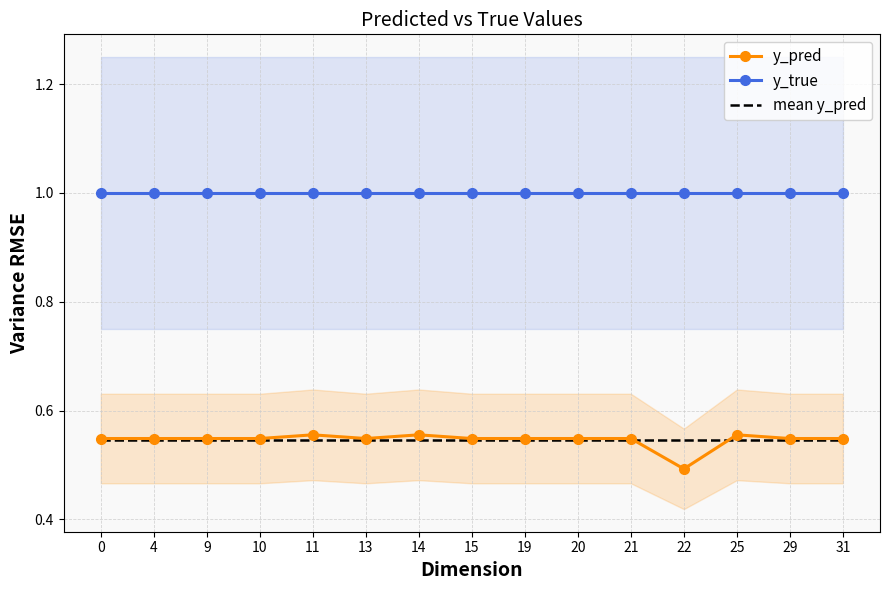

How many times do mean y_pred and y_pred cross each other?

2